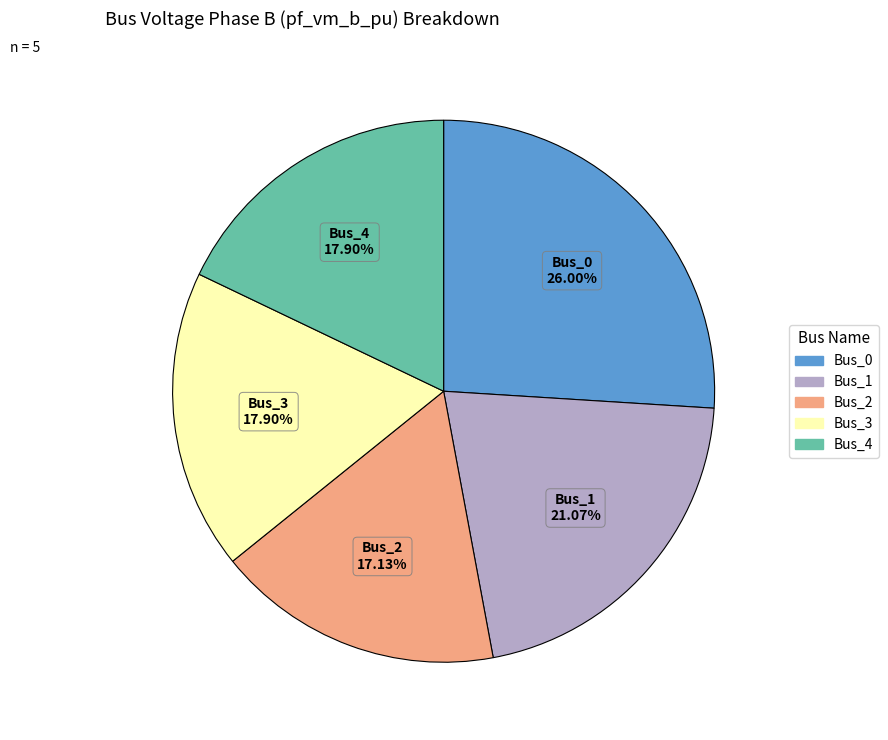

Which slice is the largest?

Bus_0